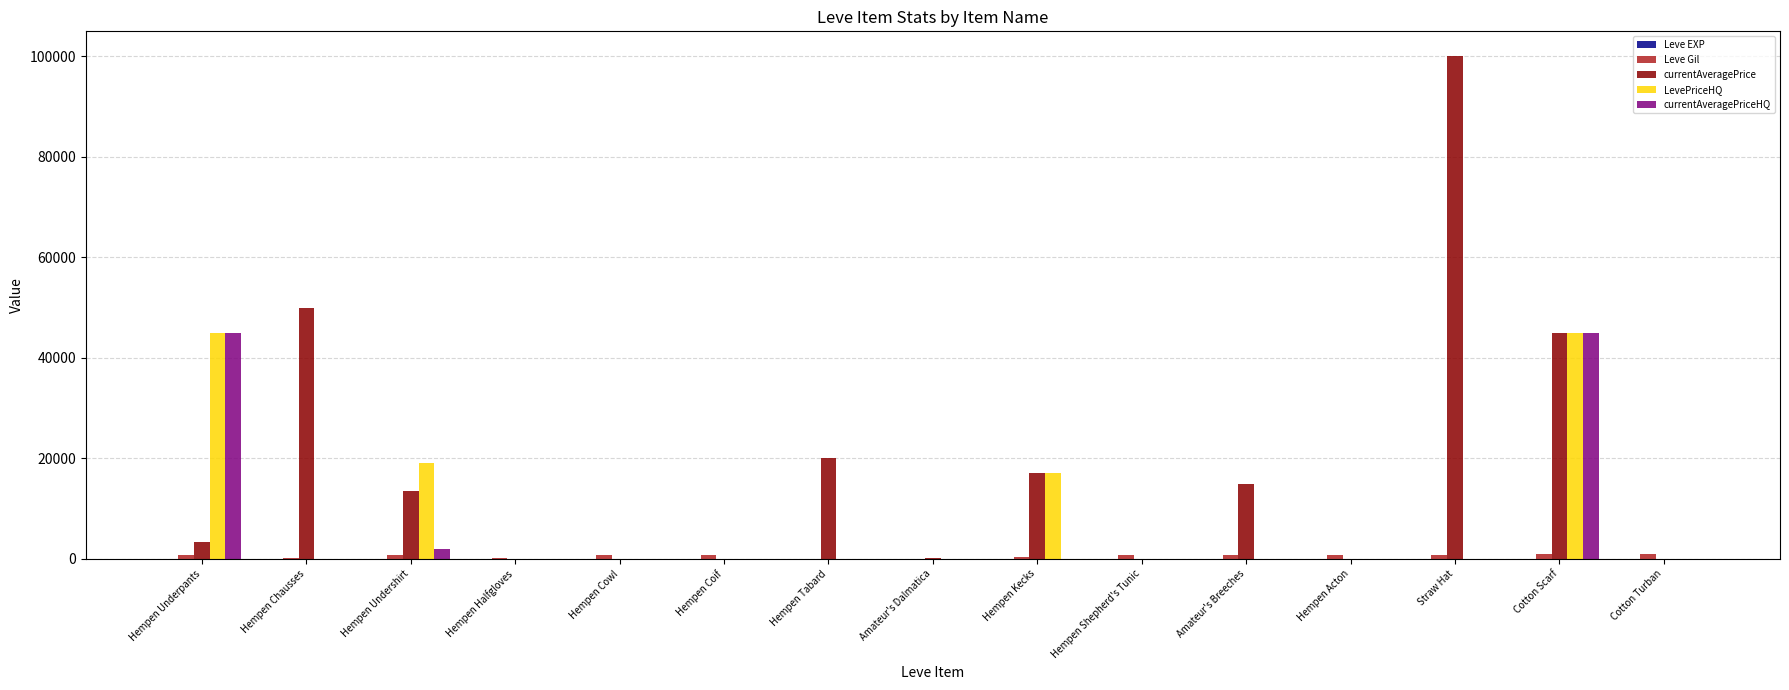

At which label is LevePriceHQ closest to 22500?

Hempen Undershirt